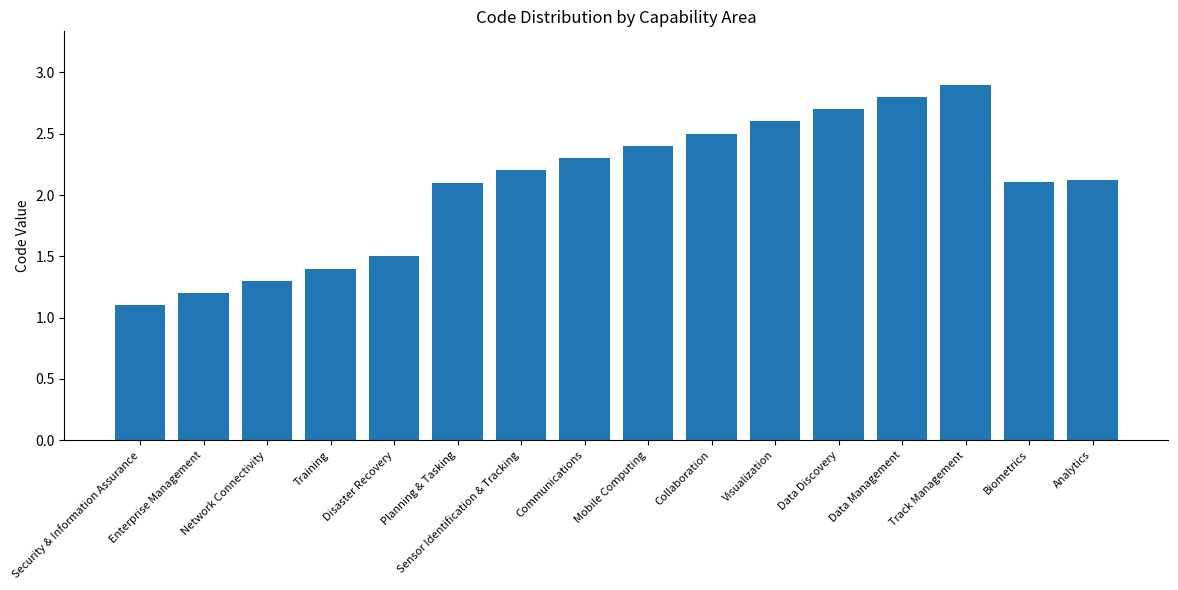

What is the smallest value displayed?

1.1